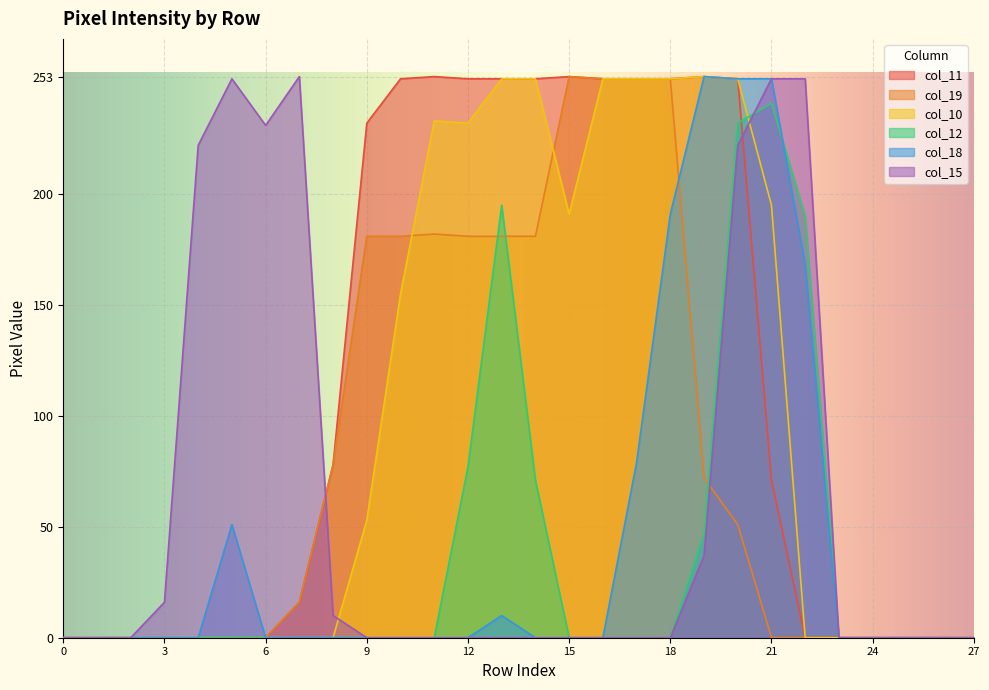

Reading right to left, transcribe all the data shown in this chart.

col_11: 0	0	0	0	0	0	71	252	253	252	252	252	253	252	252	252	253	252	232	78	16	0	0	0	0	0	0	0
col_19: 0	0	0	0	0	0	0	51	72	252	252	252	253	181	181	181	182	181	181	78	16	0	0	0	0	0	0	0
col_10: 0	0	0	0	0	0	195	252	253	252	252	252	191	252	252	232	233	155	53	0	0	0	0	0	0	0	0	0
col_12: 0	0	0	0	0	190	241	232	47	0	0	0	0	71	195	77	0	0	0	0	0	0	0	0	0	0	0	0
col_18: 0	0	0	0	0	168	252	252	253	191	79	0	0	0	10	0	0	0	0	0	0	0	51	0	0	0	0	0
col_15: 0	0	0	0	0	252	252	222	37	0	0	0	0	0	0	0	0	0	0	10	253	231	252	222	16	0	0	0